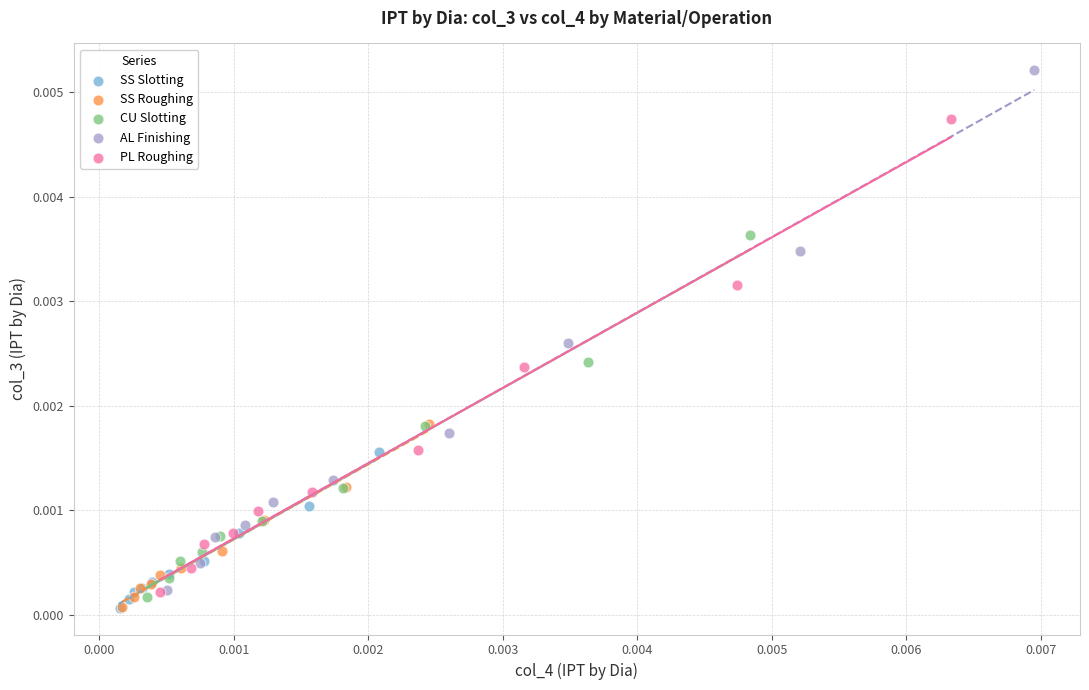

Which series has the widest spread of Y values?

AL Finishing